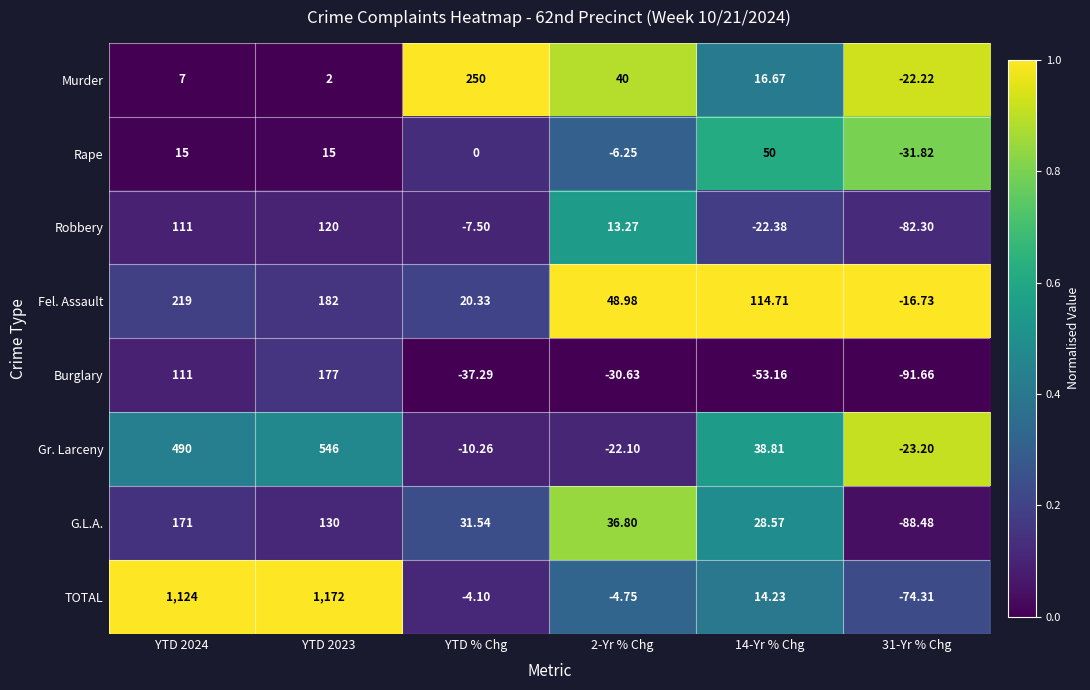

Which series has the largest range (max minus min)?

TOTAL